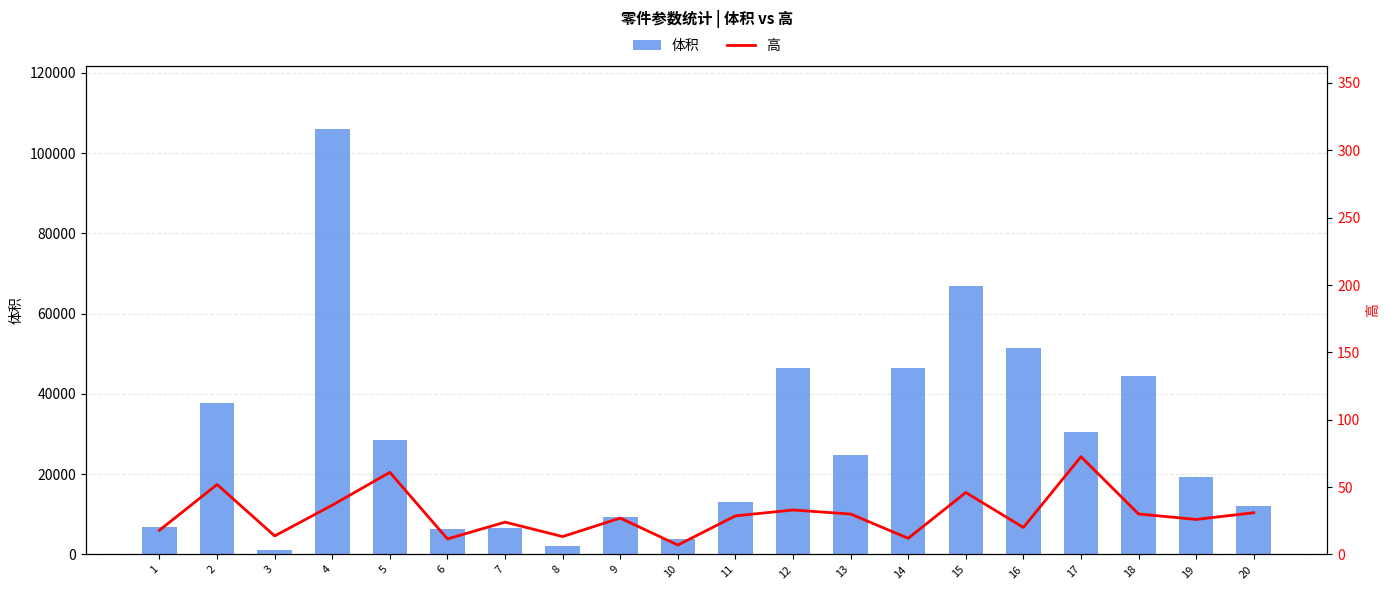

How many values in the 高 series are below 28?

10